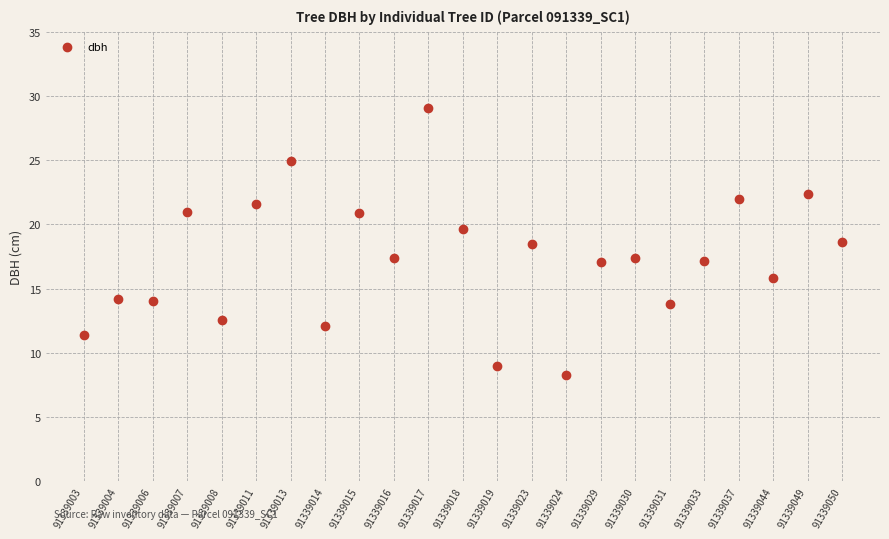

What is the range of Y values (max minus min)?

20.8